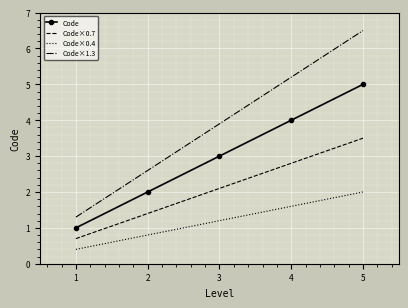

What is the difference between the highest and lowest values at 5?

4.5